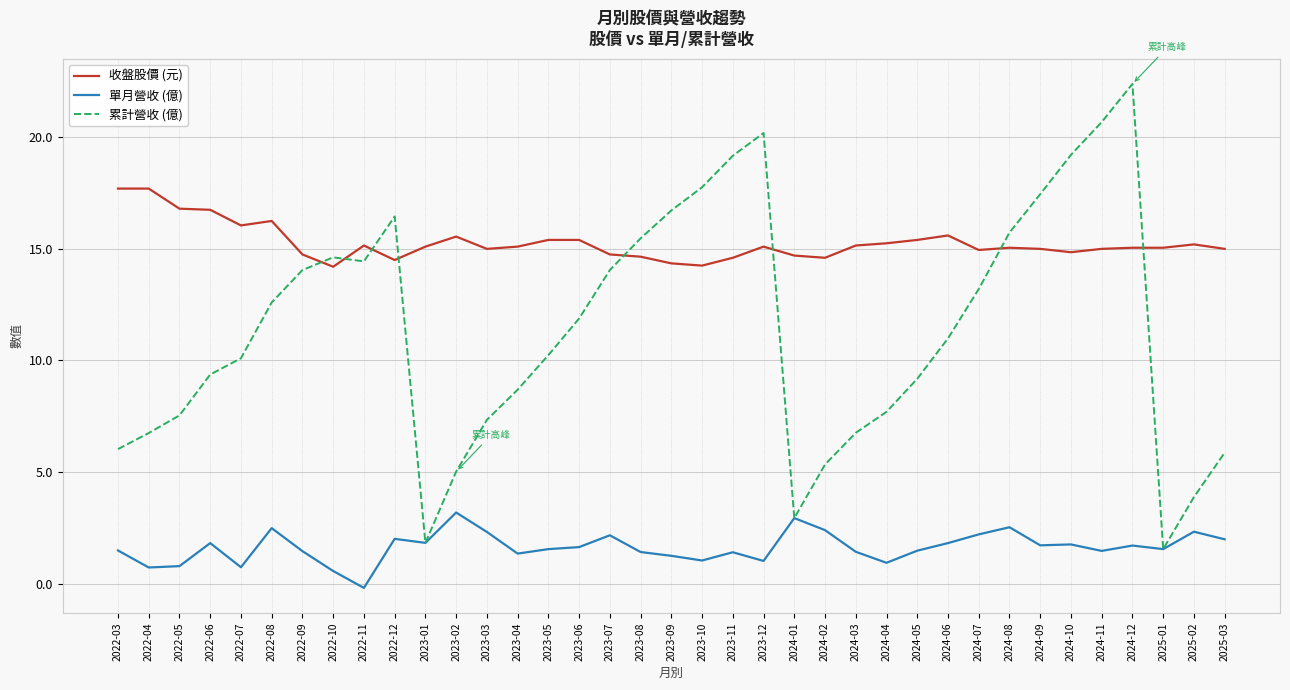

What position from the left is 2024-12?

34